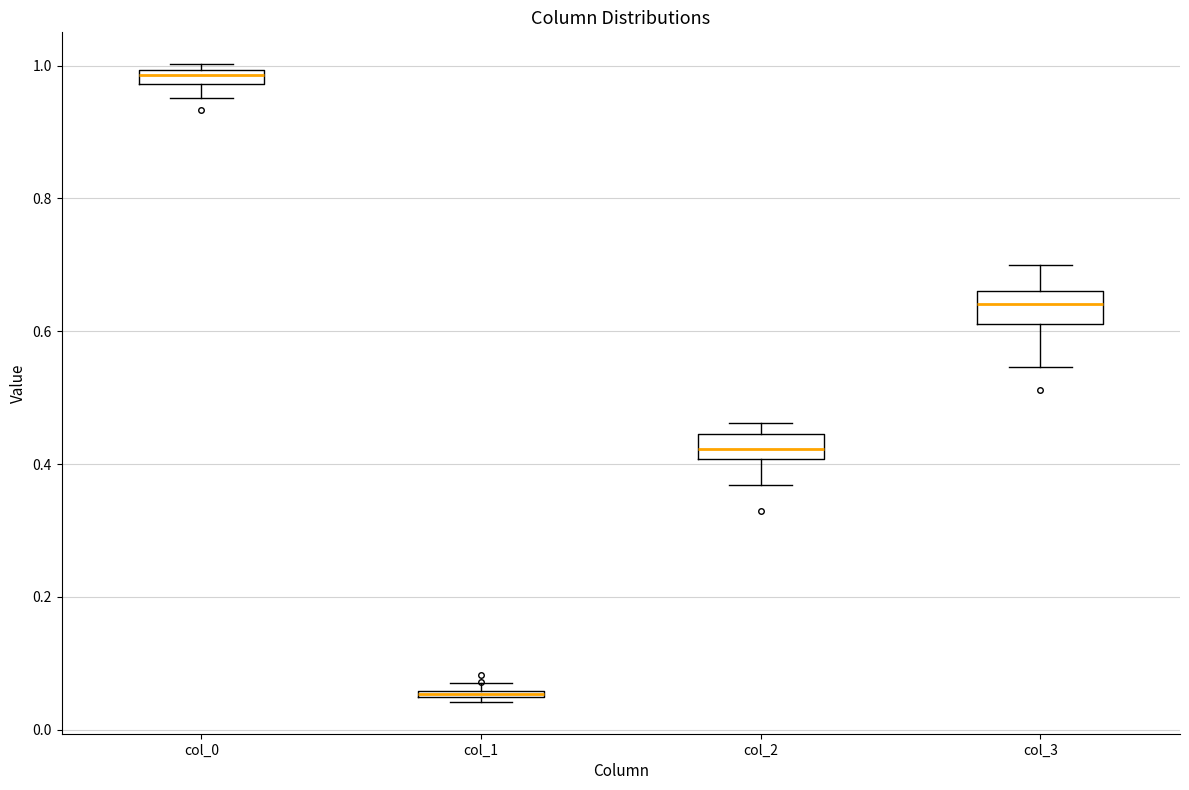

Where is the upper edge of the box for col_1 on the y-axis? The values are not printed on the chart, so give them approximately, as read against the axis.

0.06